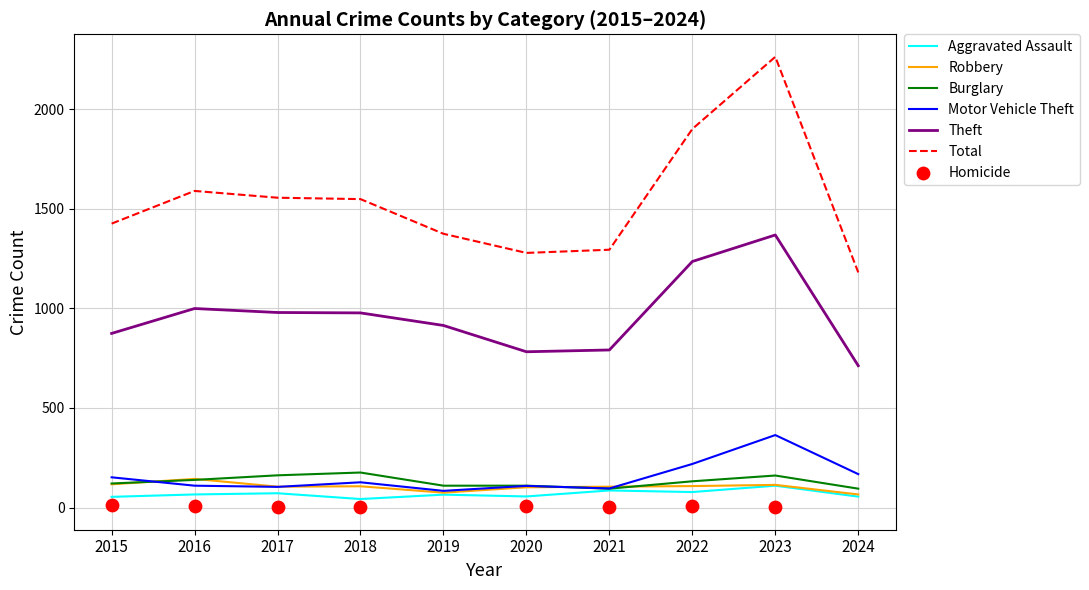

At which category is the sum across all series the highest?

2023